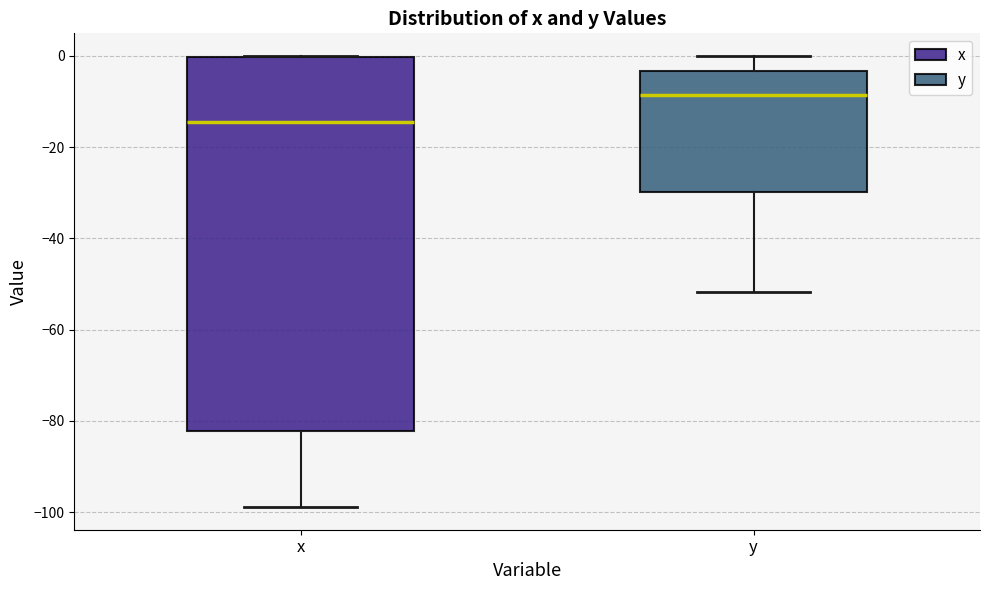

Which box is the tallest, from its lower edge to its upper edge?

x